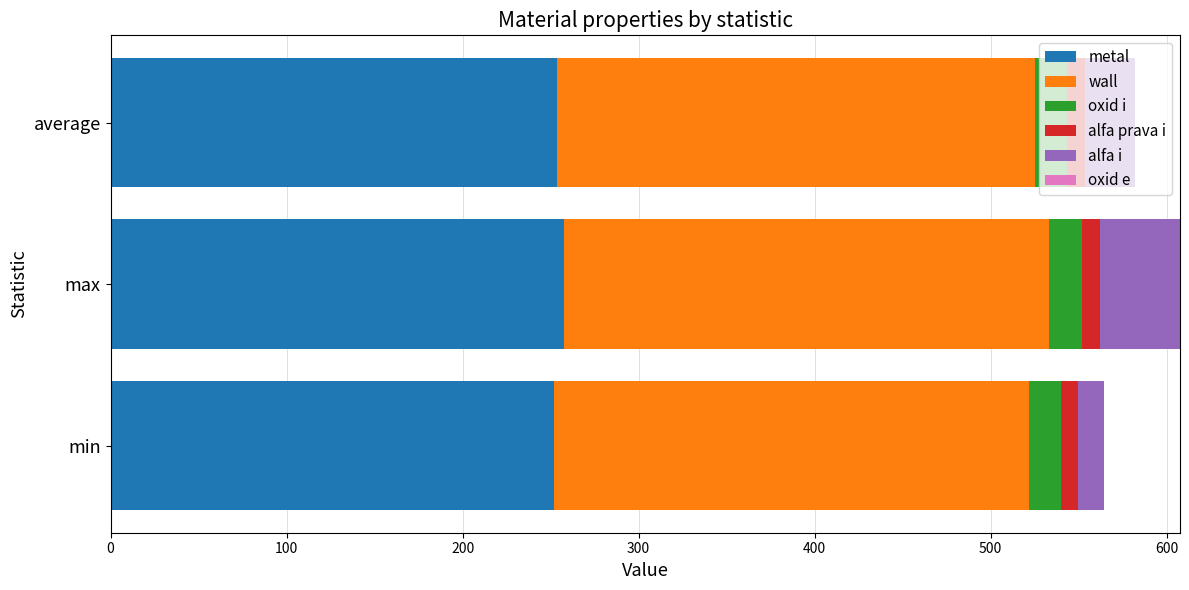

How many categories are shown in the chart?

3